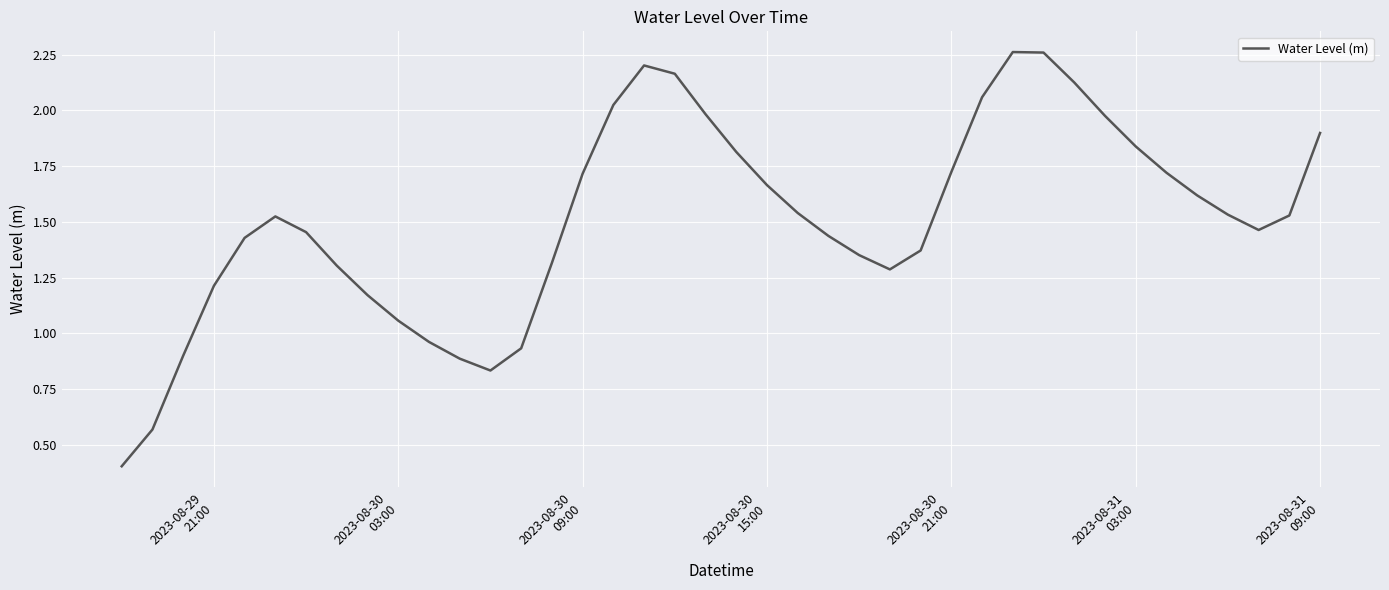

What is the minimum value shown in the chart?

0.4